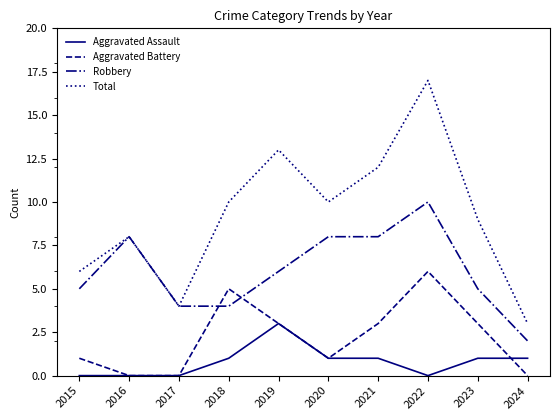

What is the lowest value of the Total series?

3